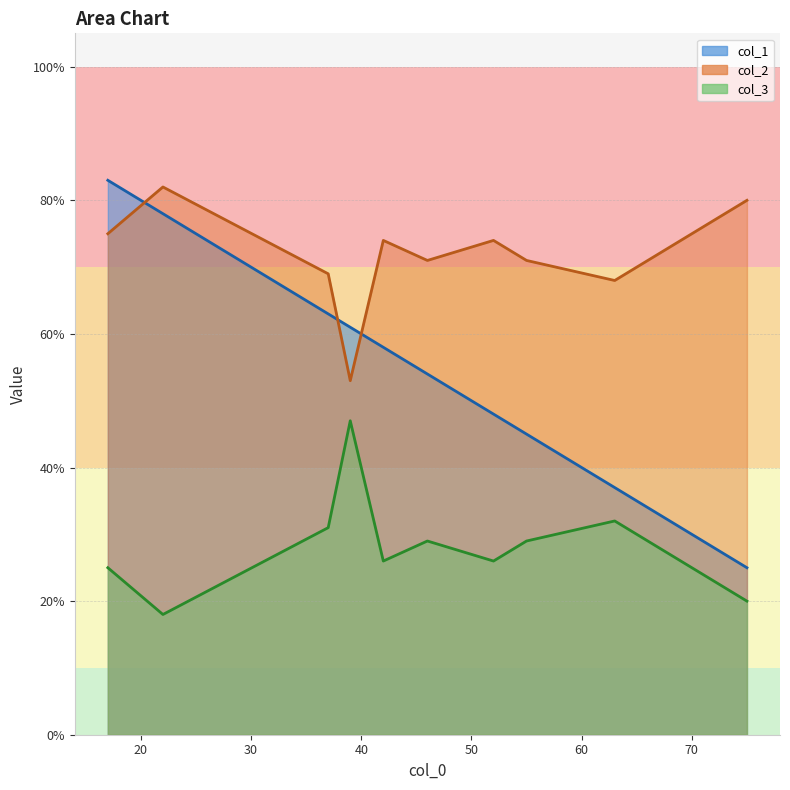

Rank the series at 75 from lowest to highest value.

col_3, col_1, col_2